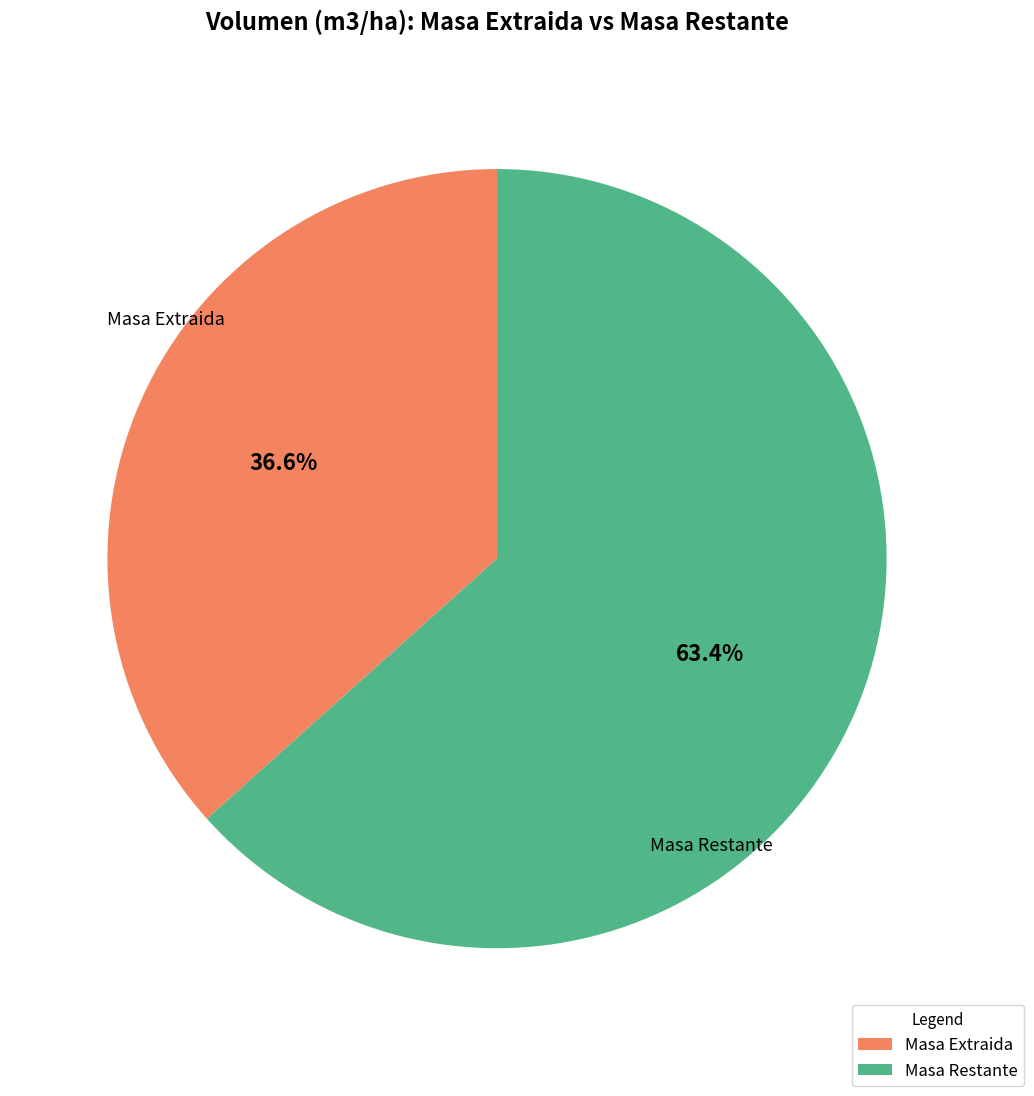

Which category has the smallest portion of the pie?

Masa Extraida